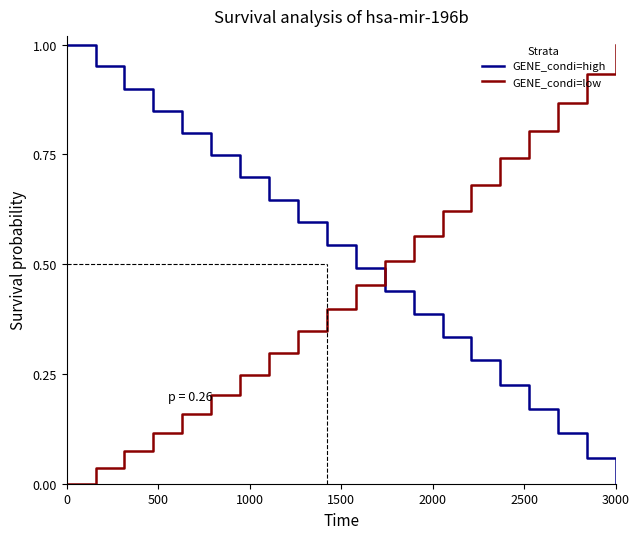

What are all the series names shown in the legend?

GENE_condi=high, GENE_condi=low